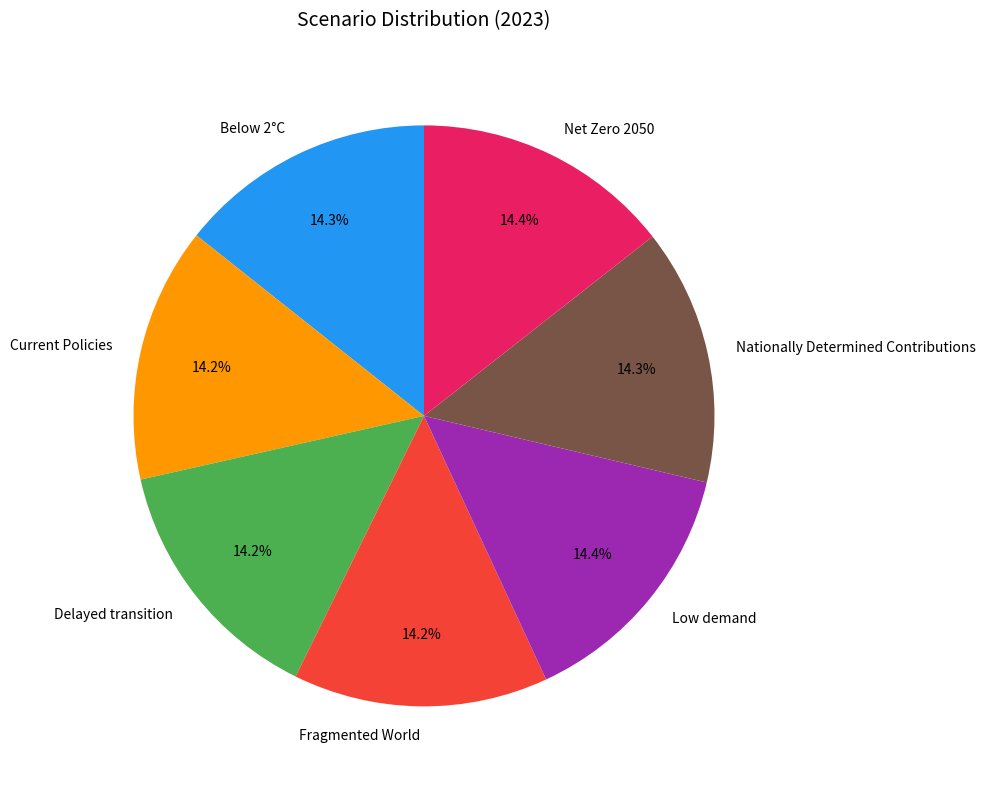

Is the sum of Delayed transition and Nationally Determined Contributions greater than half?

No